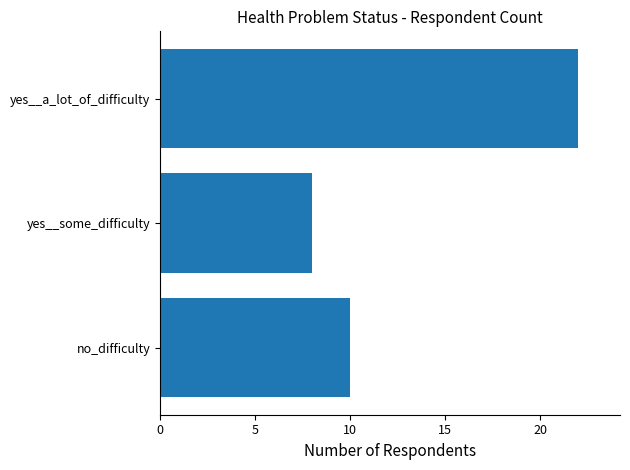

What is the smallest value displayed?

8